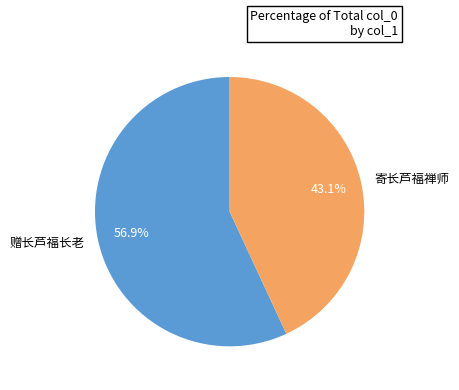

What is the ratio of the value at 赠长芦福长老 to the value at 寄长芦福禅师?

1.3